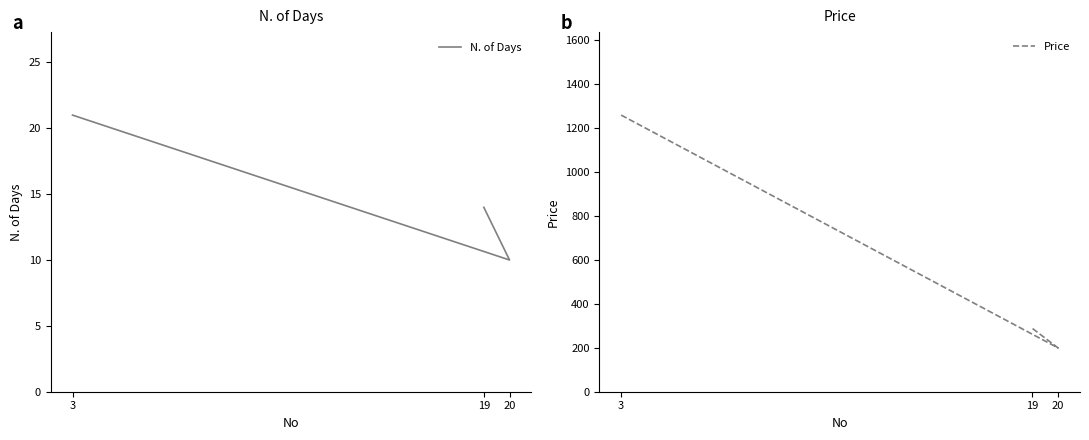

What is the total value across all series at 19?

302